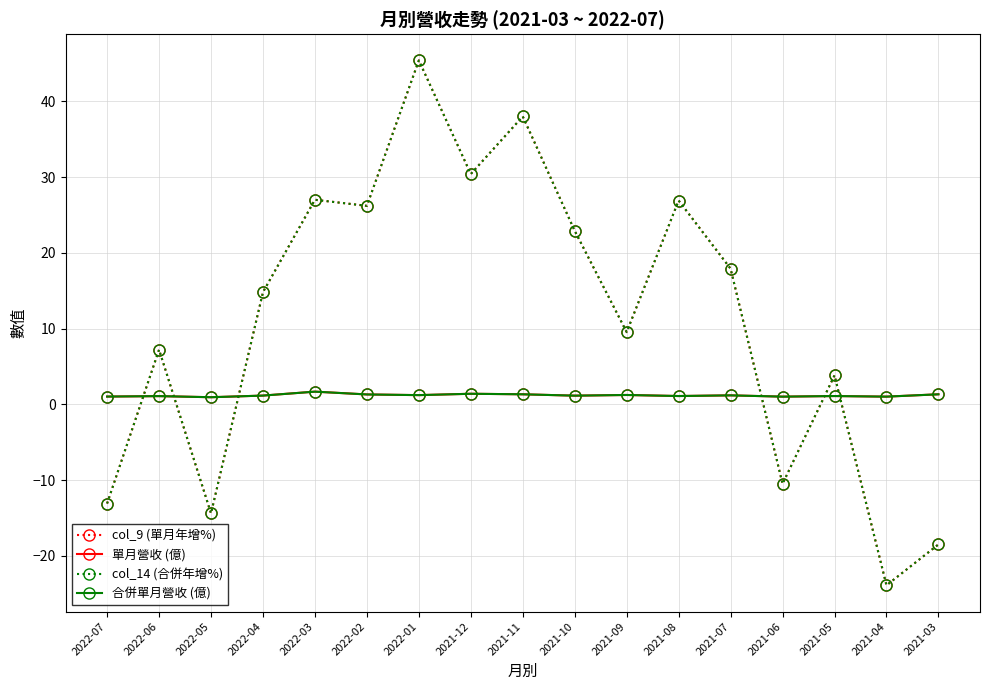

At which label does col_14 (合併年增%) reach its peak?

2022-01